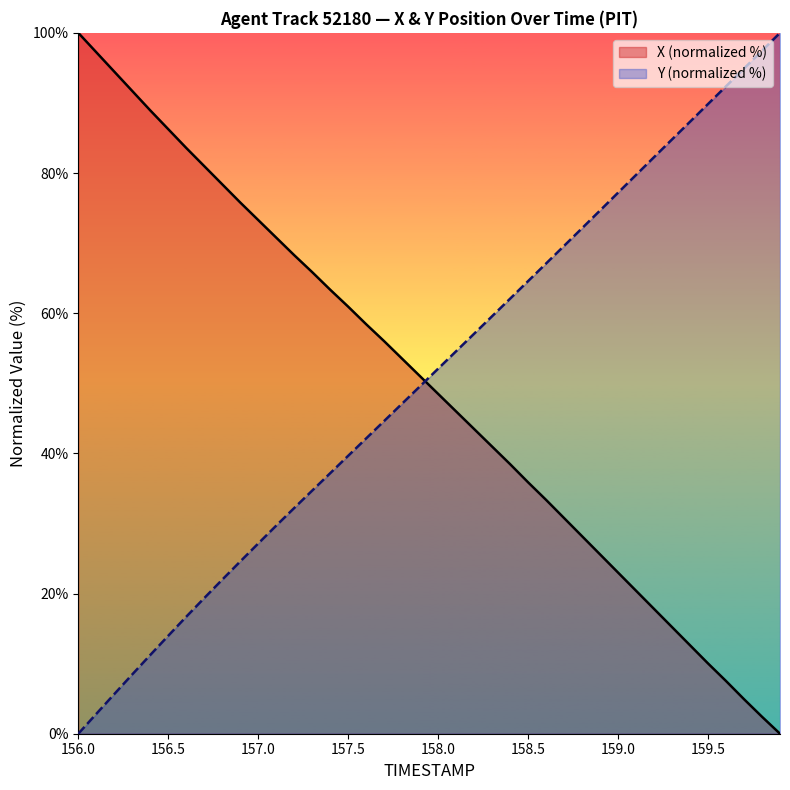

At how many categories does at least one series exceed 47?

40